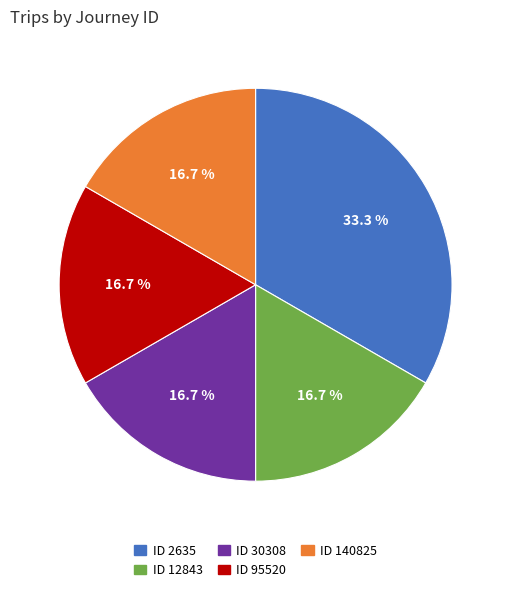

Does any single category account for the majority?

No